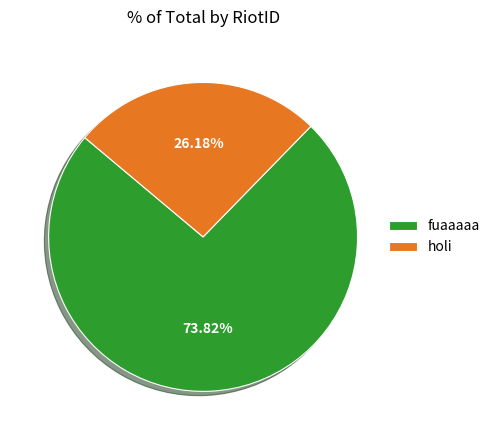

What is the total percentage of fuaaaaa and holi?

100.0%